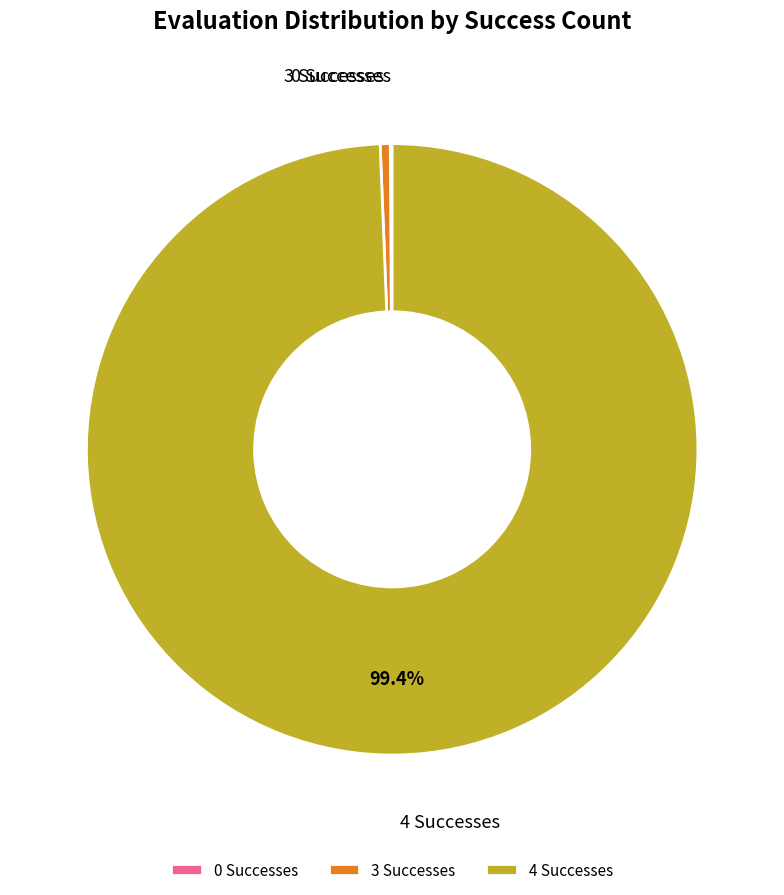

Is there a majority slice in this chart?

Yes